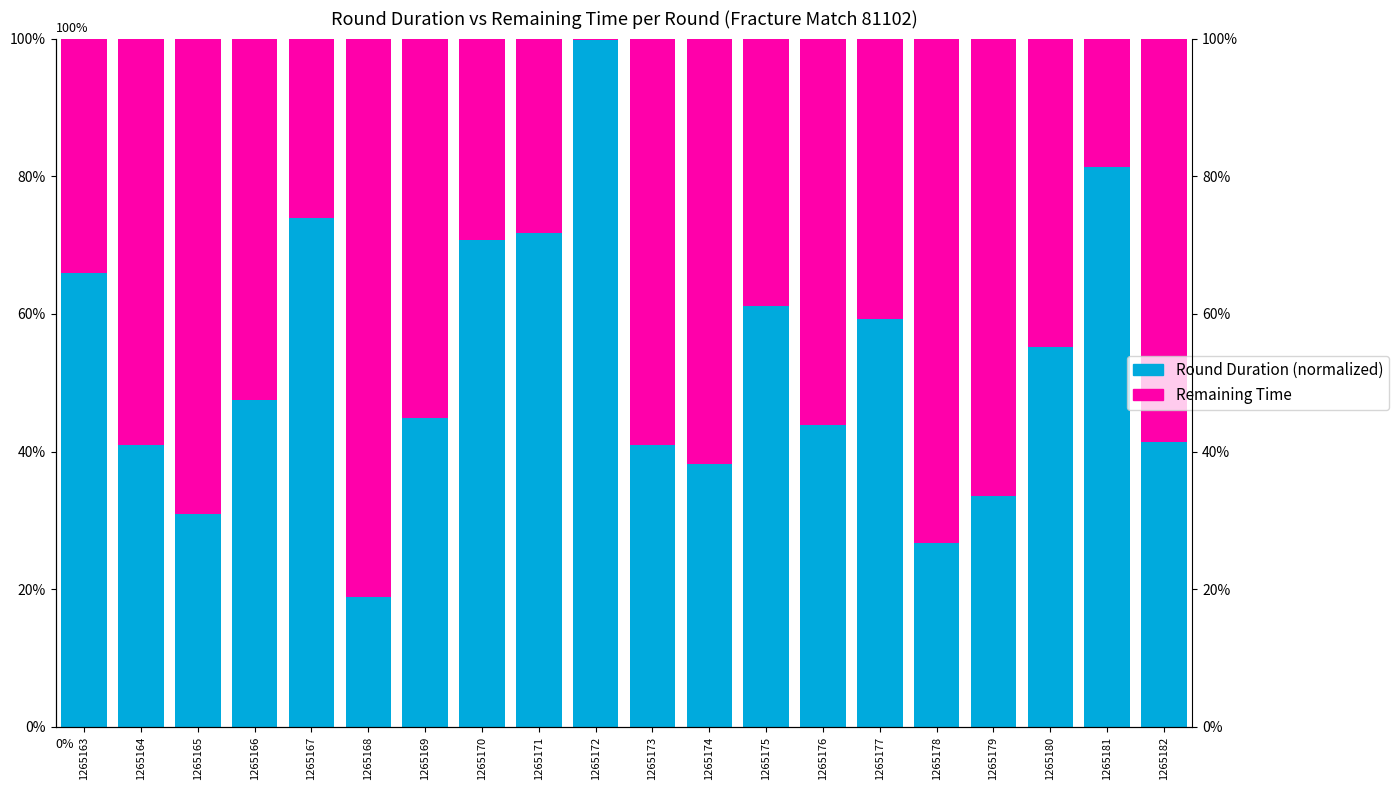

What is the difference between the maximum and minimum values in the Round Duration (normalized) series?

0.8